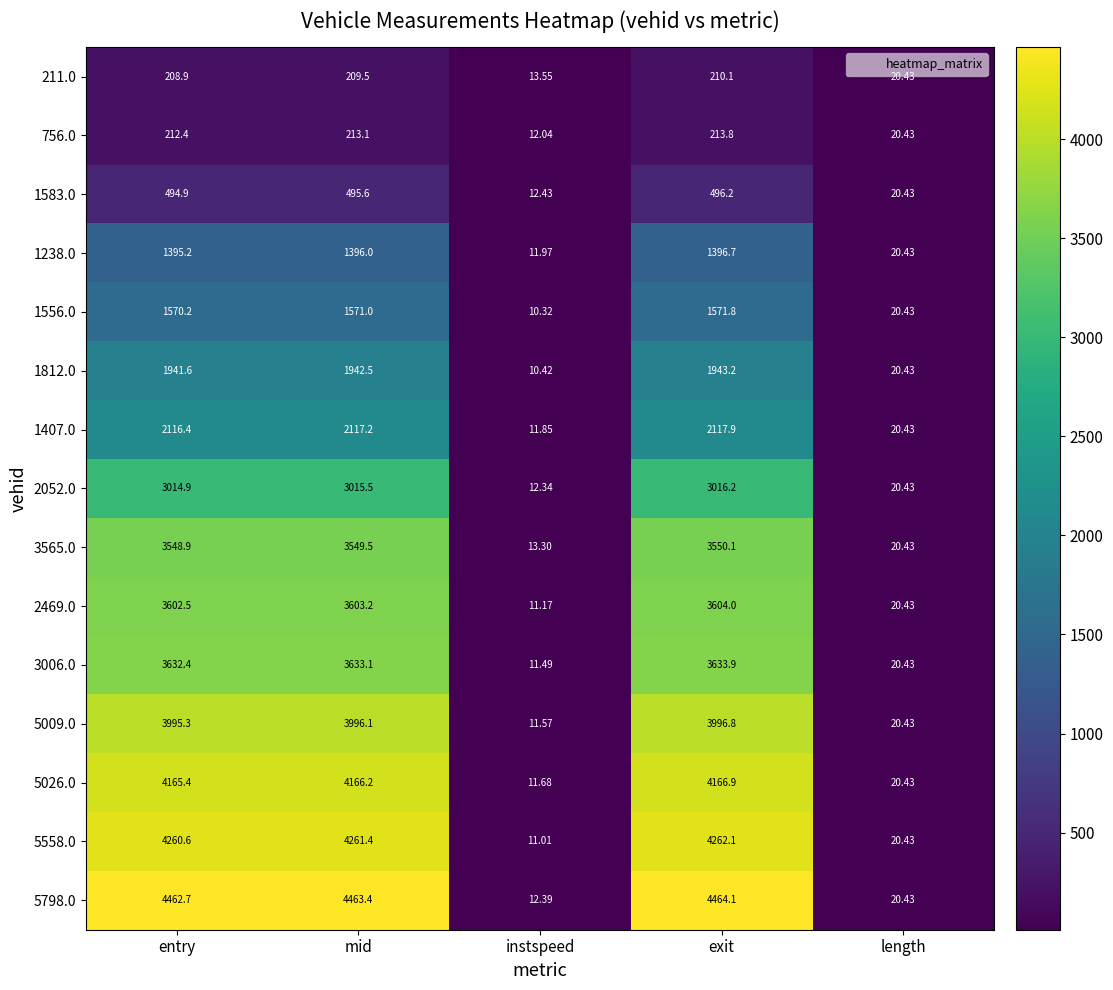

What is the total value across all series at exit?

38643.8